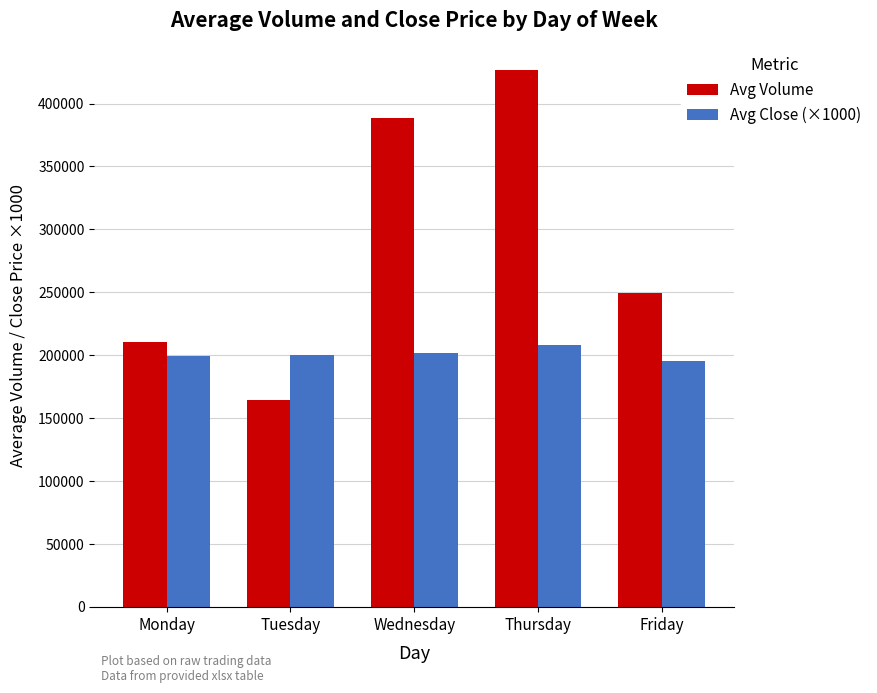

What is the approximate value of Avg Close (×1000) at Friday, to the nearest 10?

195590